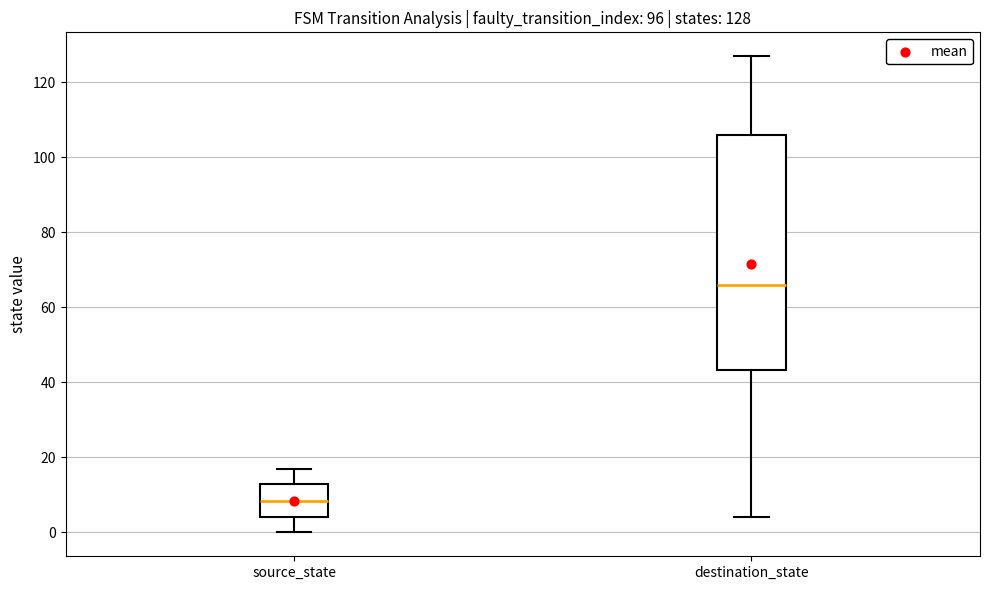

Which box has the lowest median line?

source_state